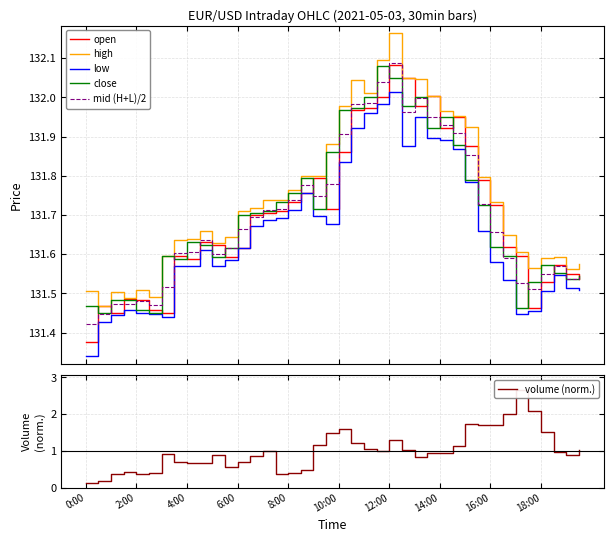

True or false: low and high intersect in this chart.

False